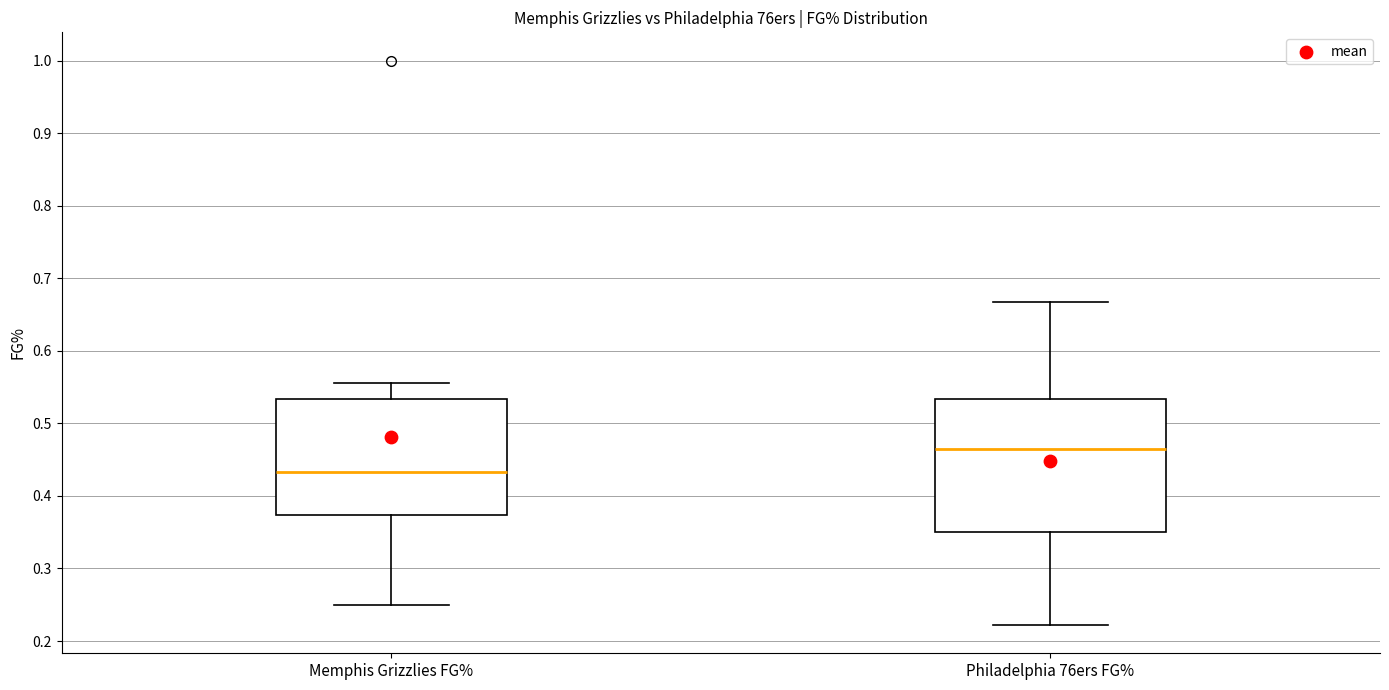

Comparing the boxes themselves (not the whiskers), which one is the tallest?

Philadelphia 76ers FG%